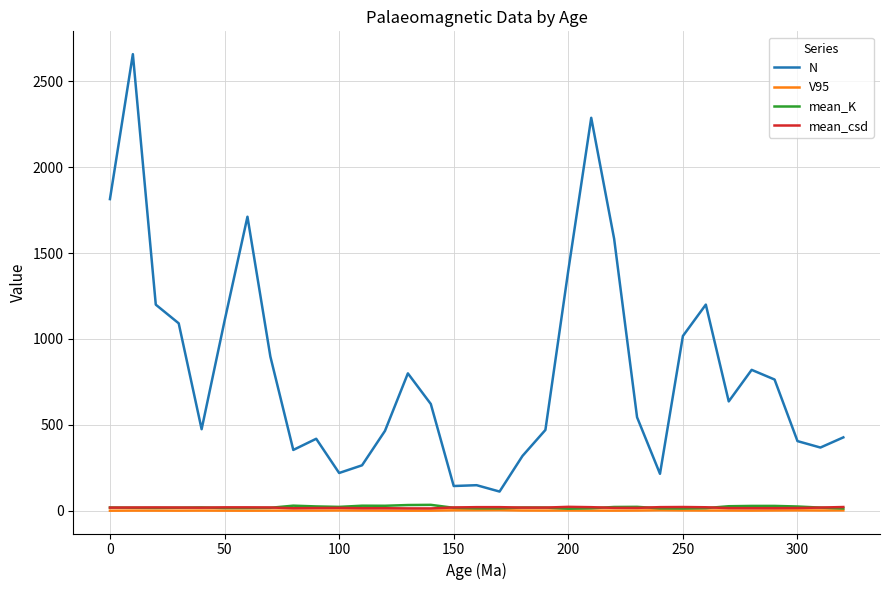

What is the average value of the mean_K series?

20.9